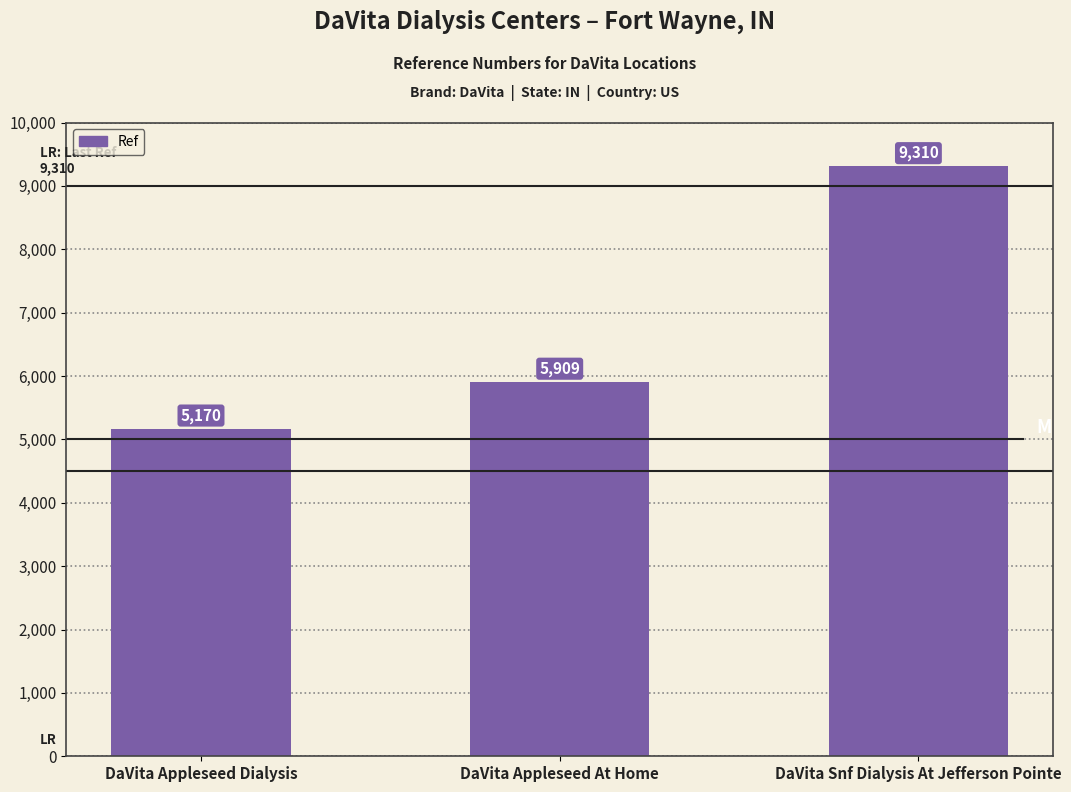

What position from the right is DaVita Appleseed At Home?

2